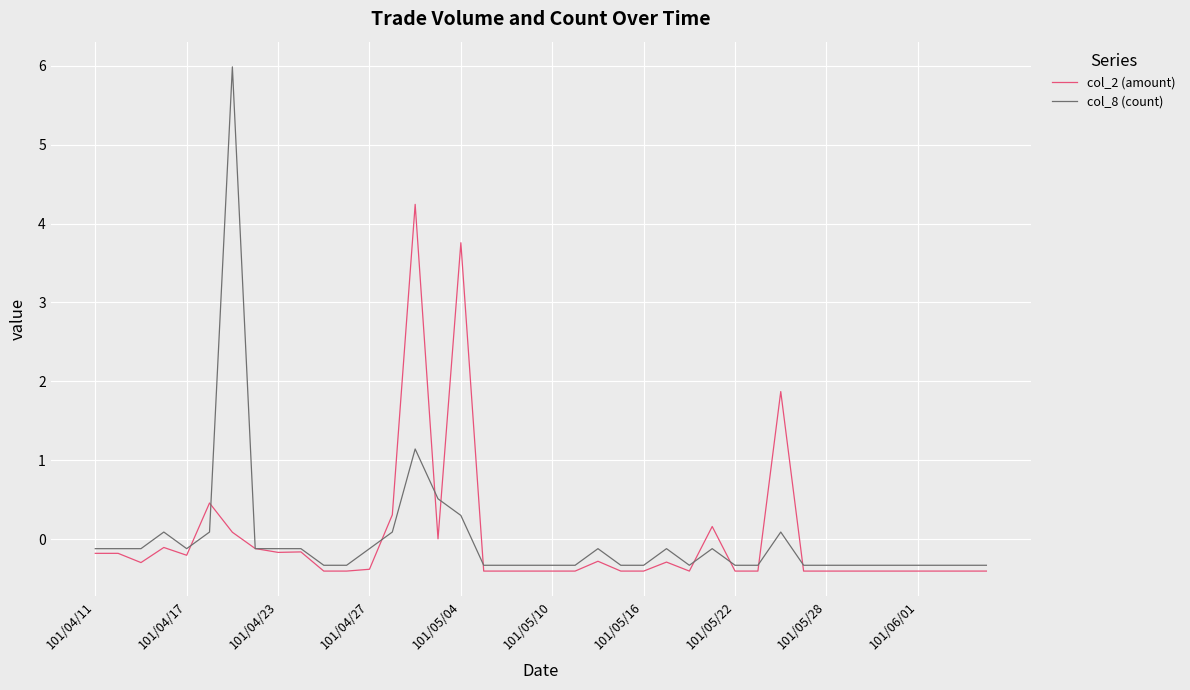

Rank the series by their maximum value, from lowest to highest.

col_2 (amount), col_8 (count)